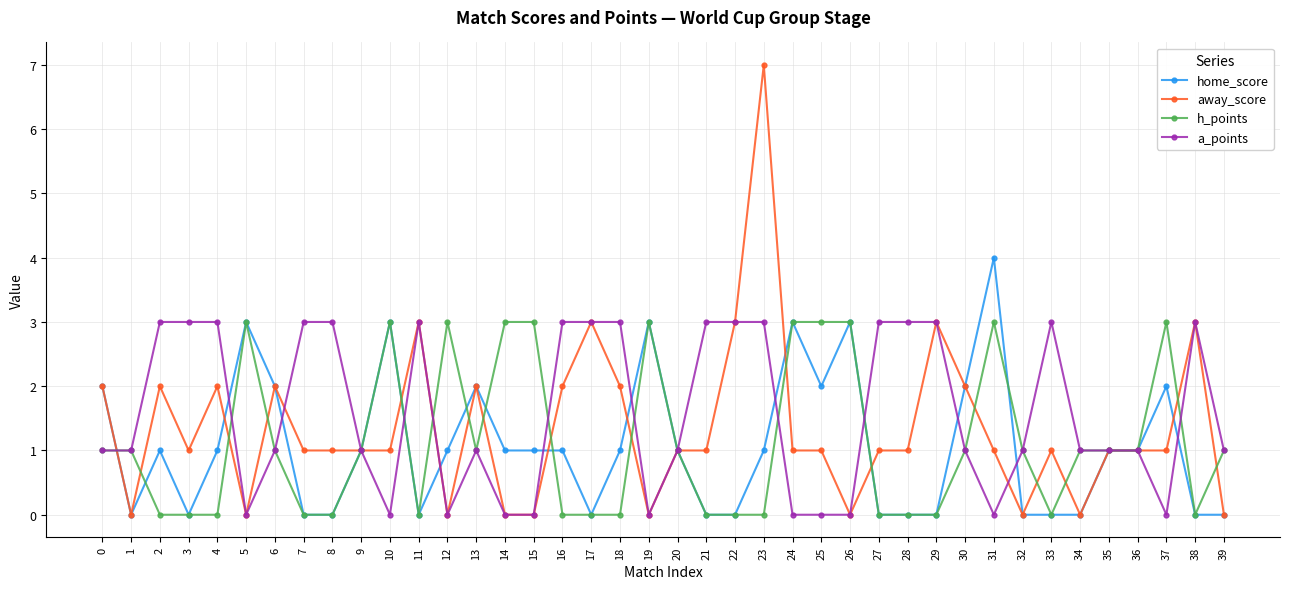

Rank the series at 31 from highest to lowest value.

home_score, h_points, away_score, a_points